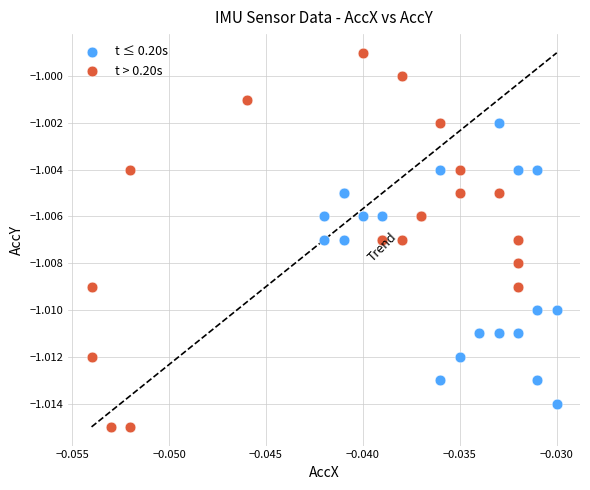

Which series contains the lowest Y value?

t > 0.20s